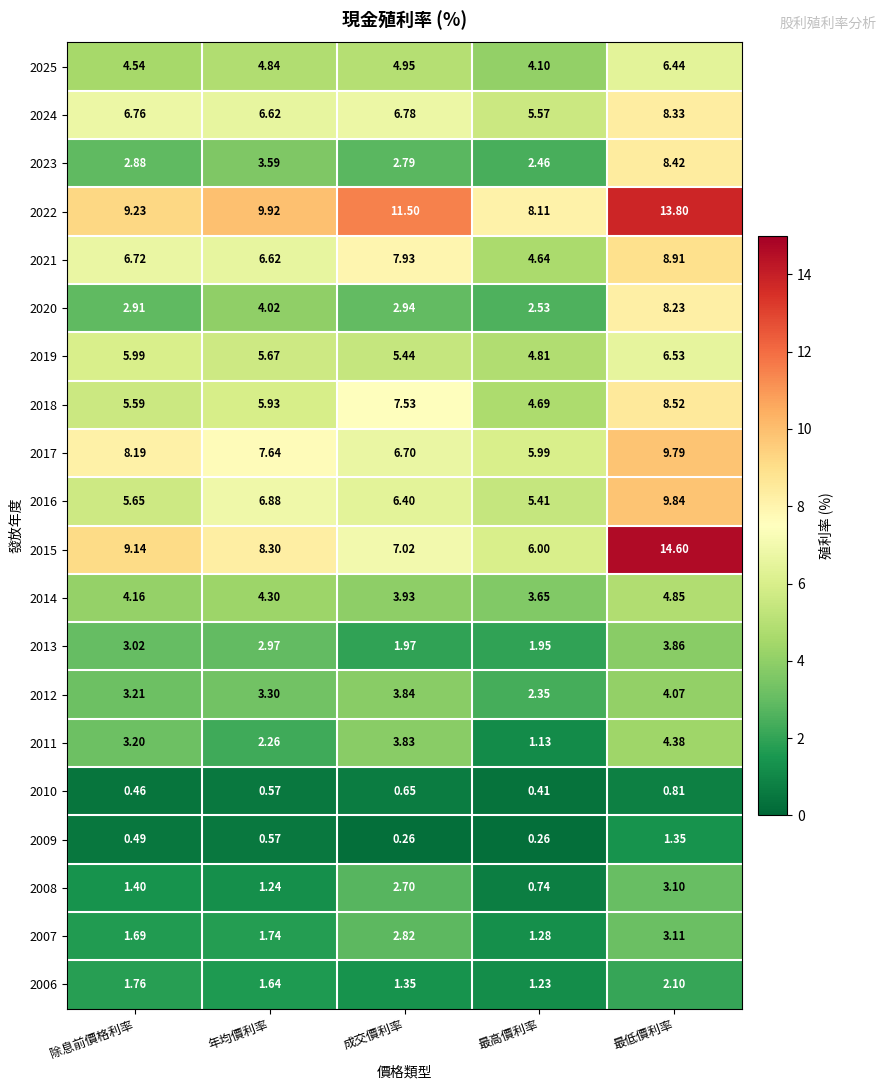

Which series has the largest range (max minus min)?

2015